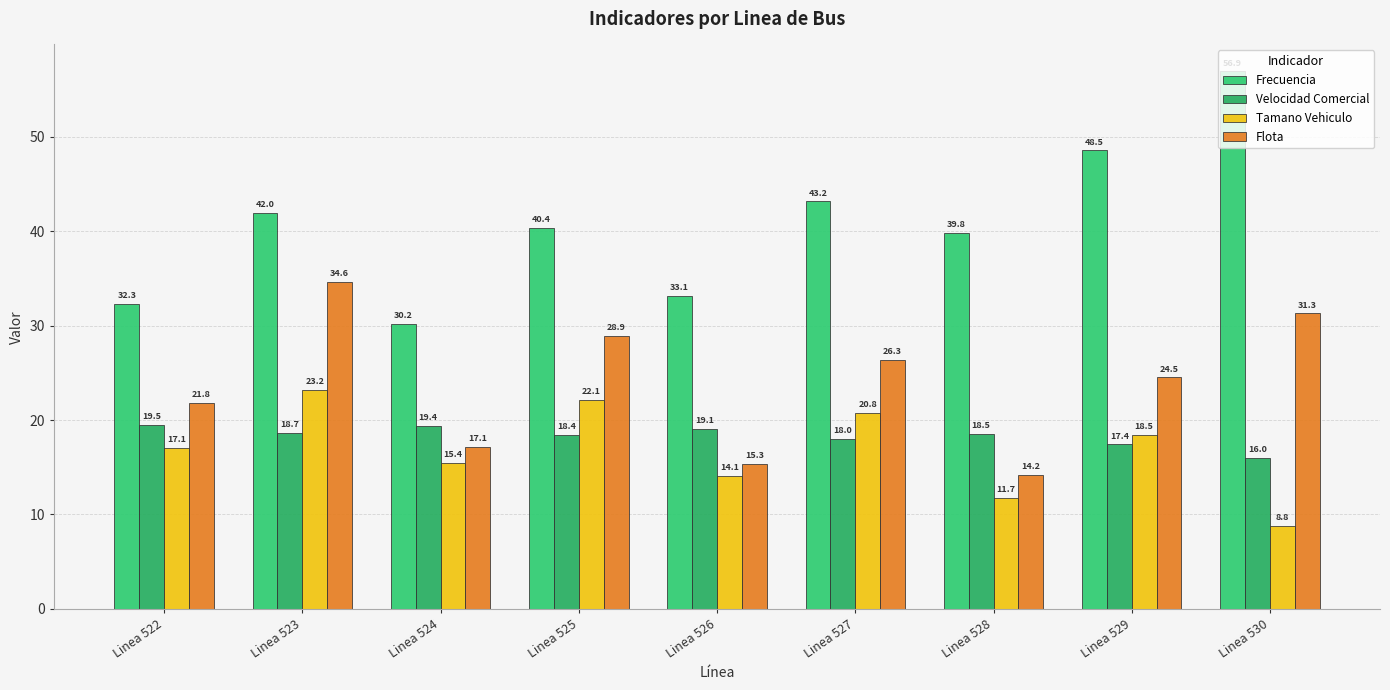

Where does the Tamano Vehiculo series first go above 17?

Linea 522